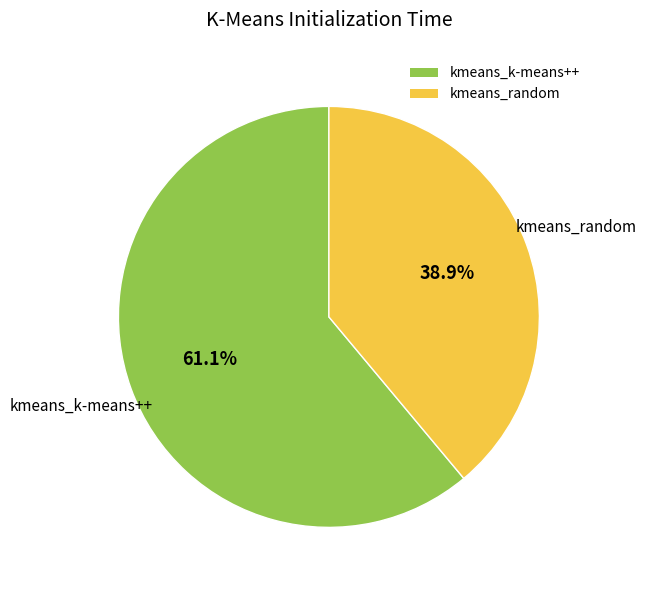

To the nearest percent, what is the difference between the kmeans_random and kmeans_k-means++ slice percentages?

22%